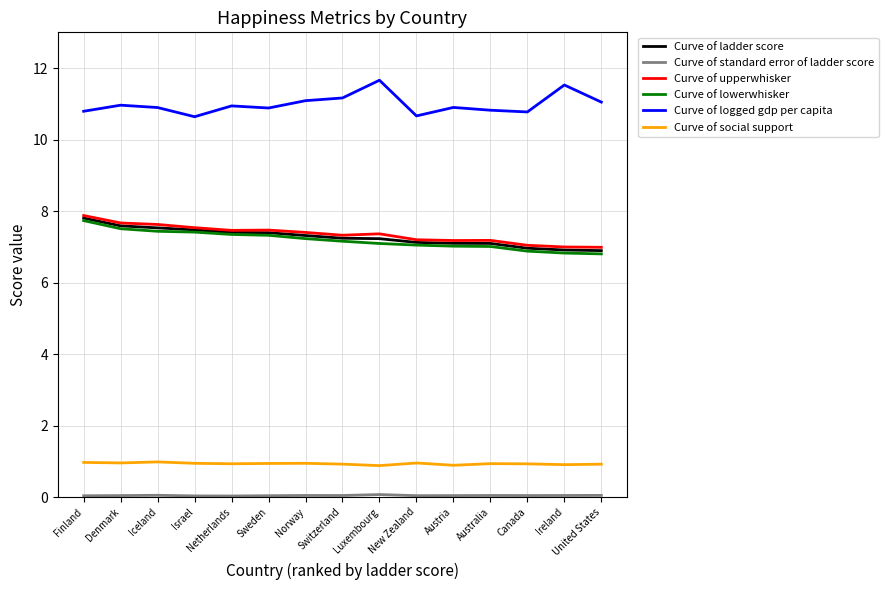

What is the minimum value for Curve of lowerwhisker?

6.8